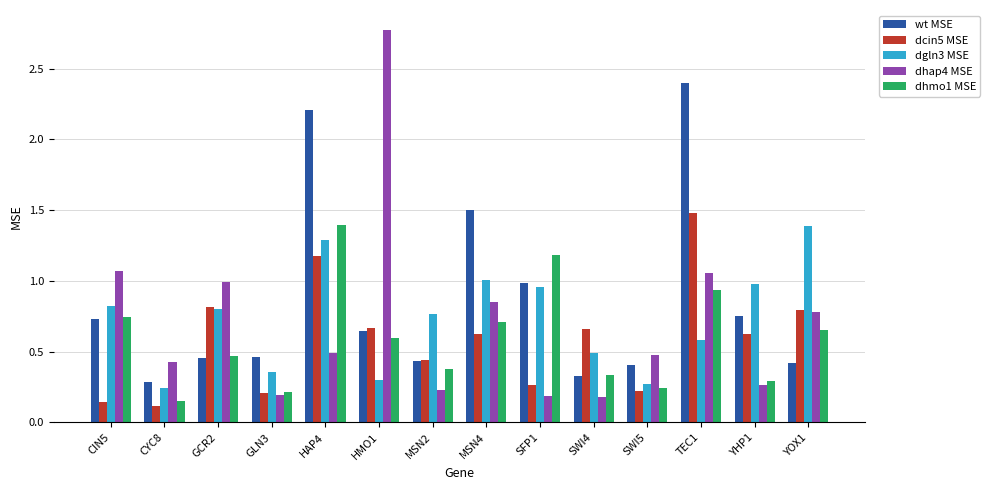

Which series changed the most between GLN3 and SFP1?

dhmo1 MSE